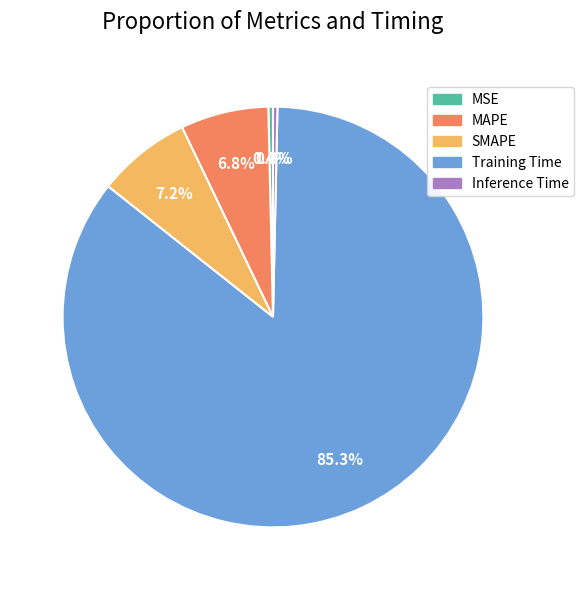

To the nearest percent, what is the difference between the Inference Time and MAPE slice percentages?

6%